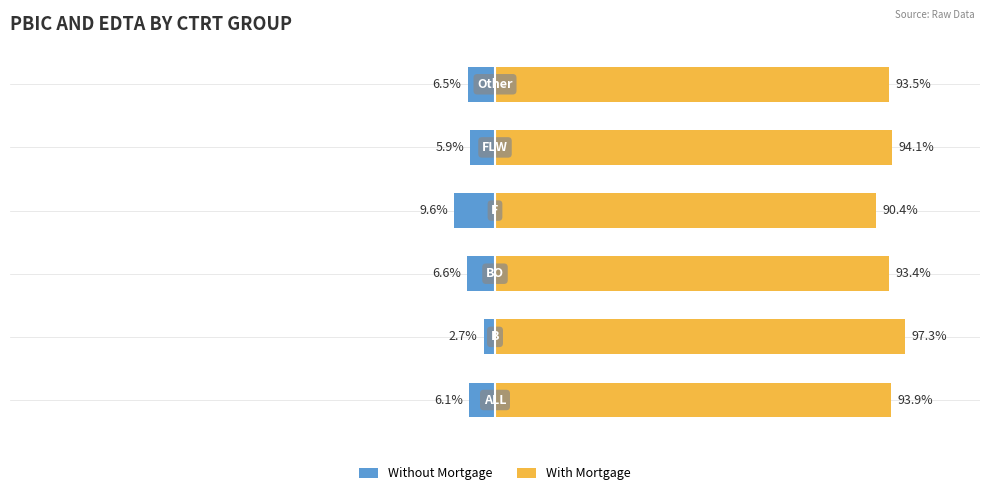

True or false: With Mortgage has a value of 97.3 at 1.

True